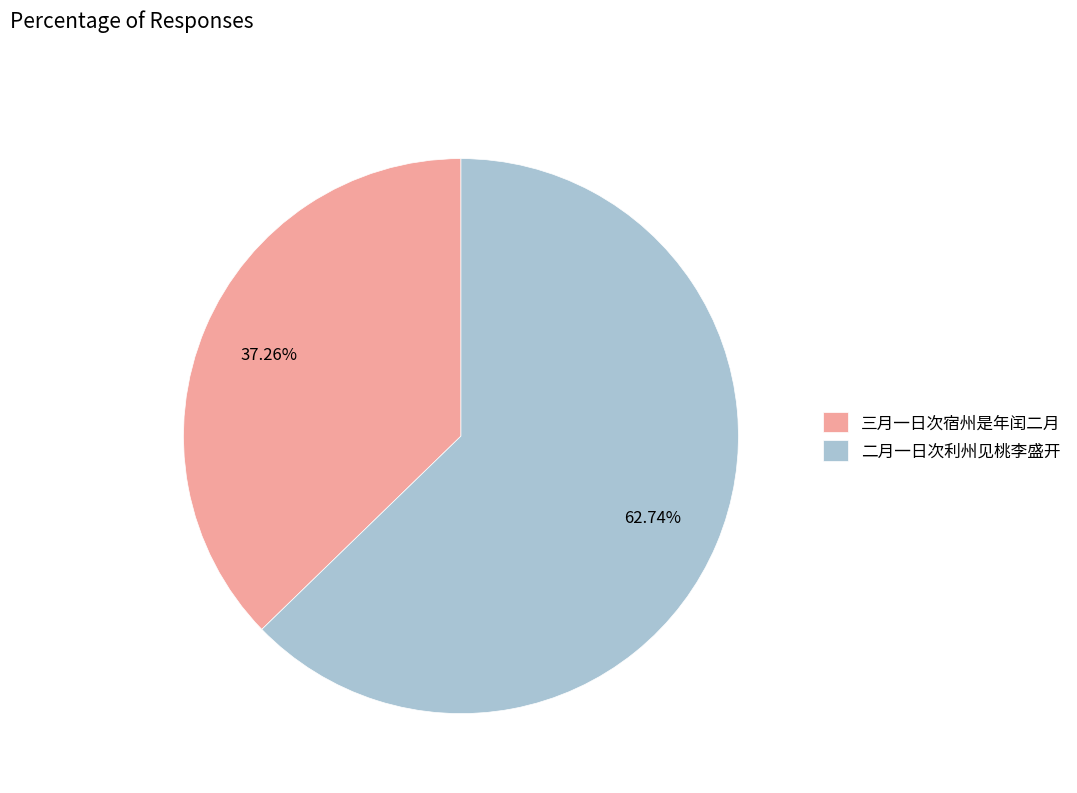

What is the smallest slice in the pie chart?

三月一日次宿州是年闰二月